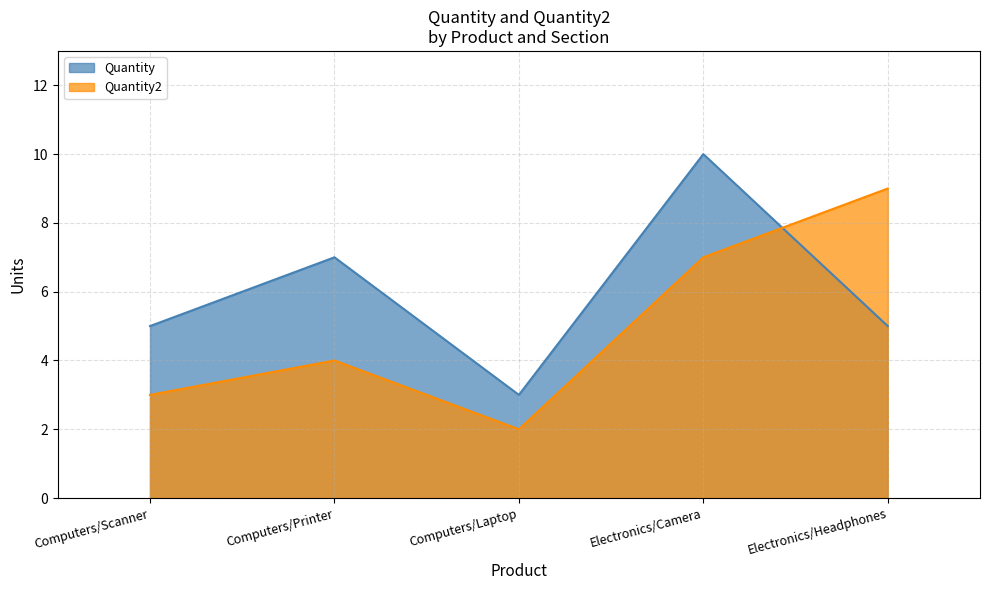

List the series in order of their overall mean, highest first.

Quantity, Quantity2